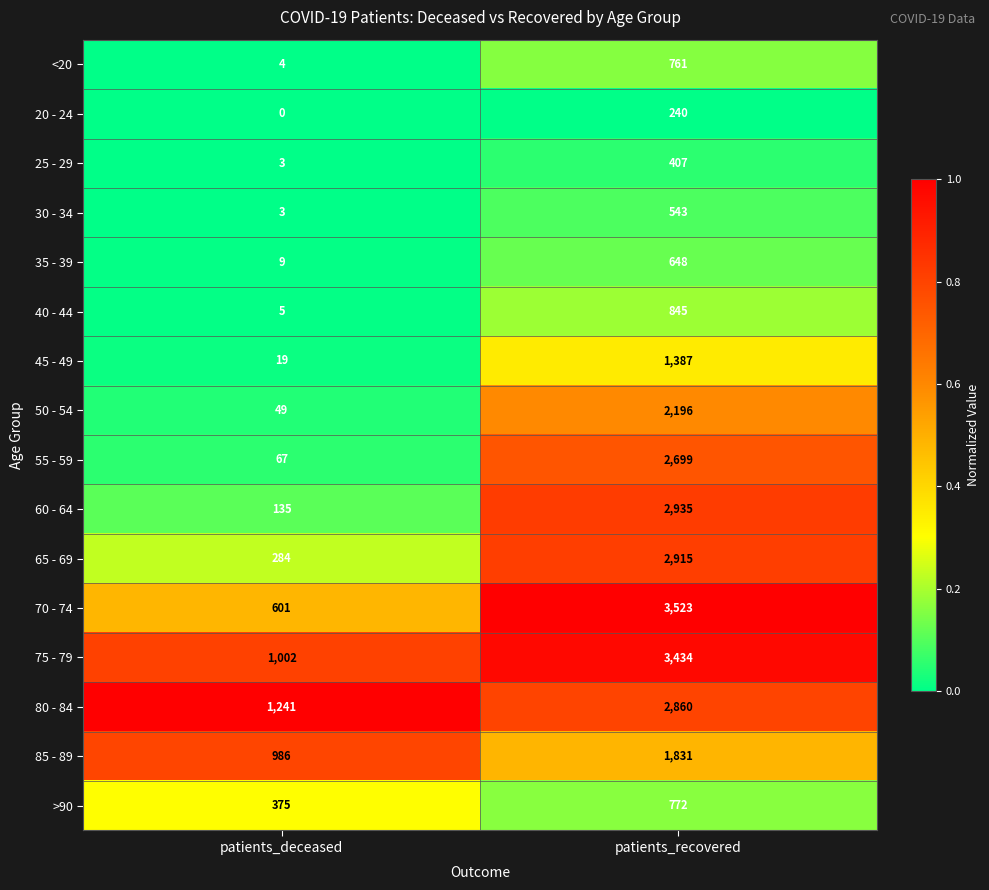

Count the number of data series in this chart.

16